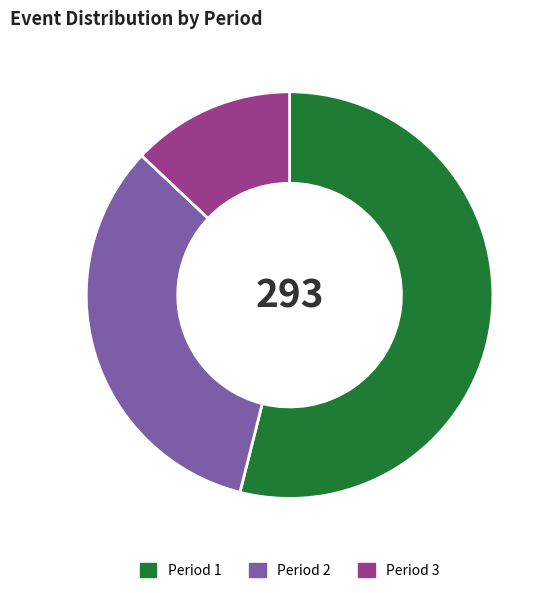

Is the sum of Period 1 and Period 3 greater than half?

Yes